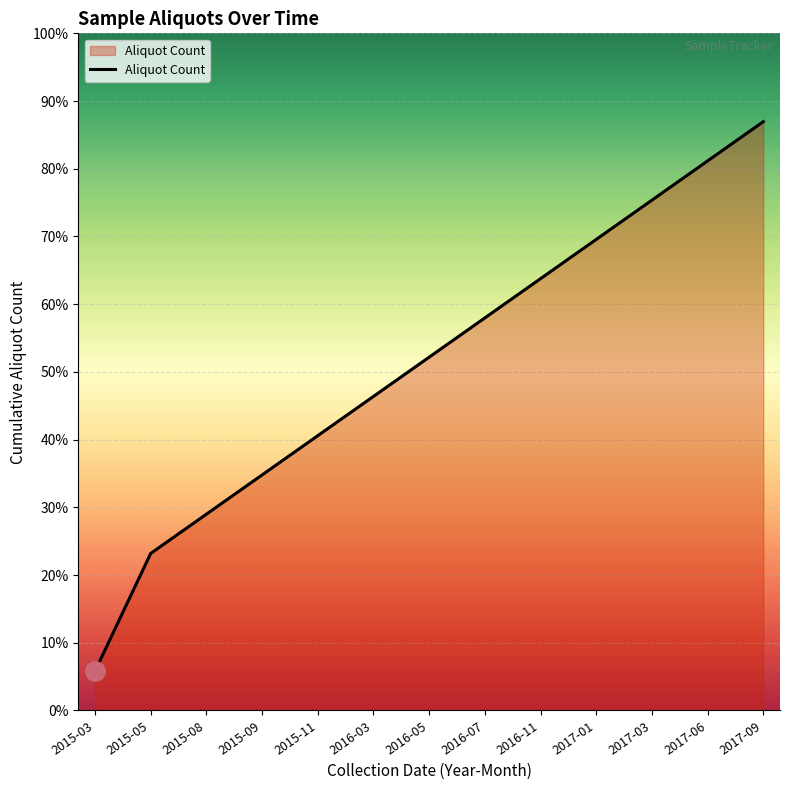

Is it true that the value at 2017-01 is 68?

False